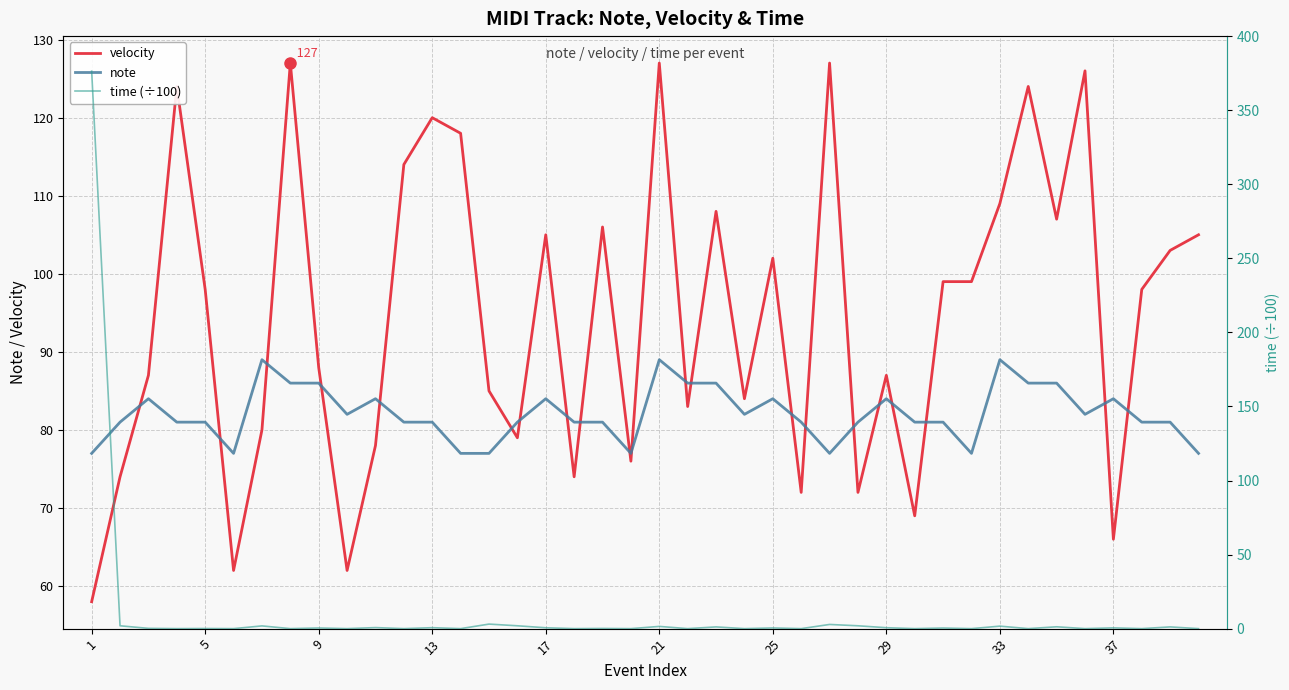

How many distinct data groups are displayed?

3